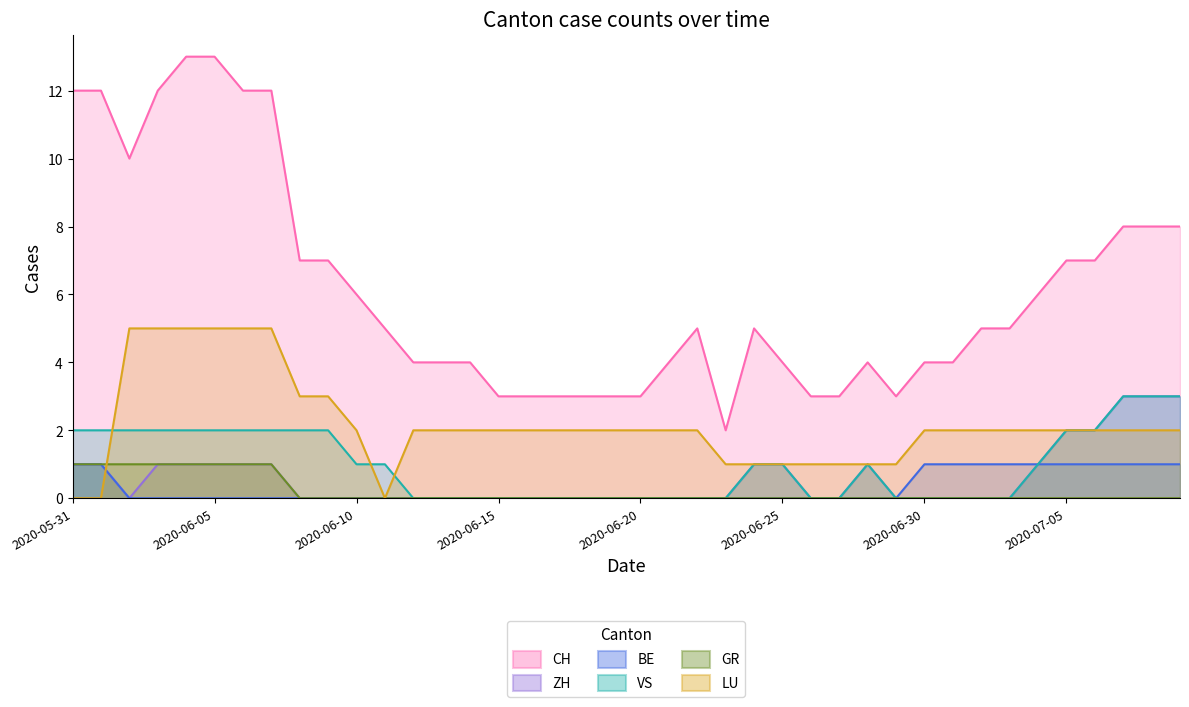

True or false: LU and CH intersect in this chart.

False